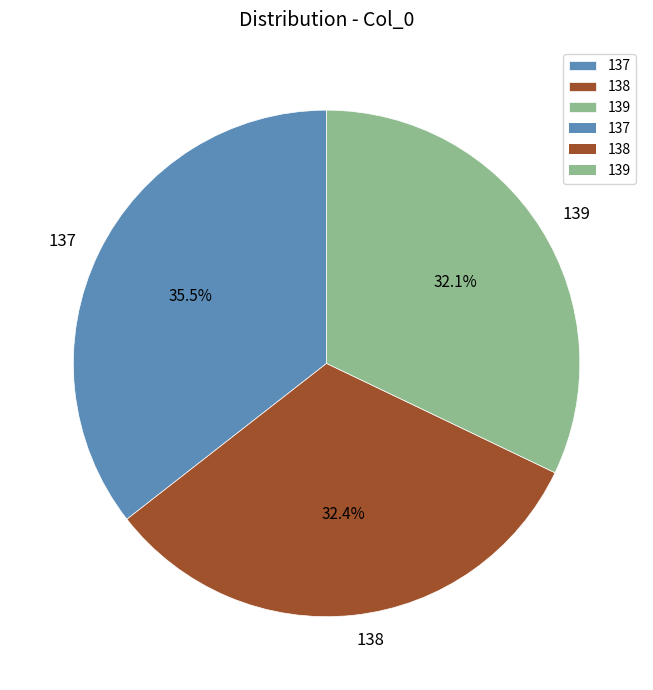

Which category has the biggest portion of the pie?

137